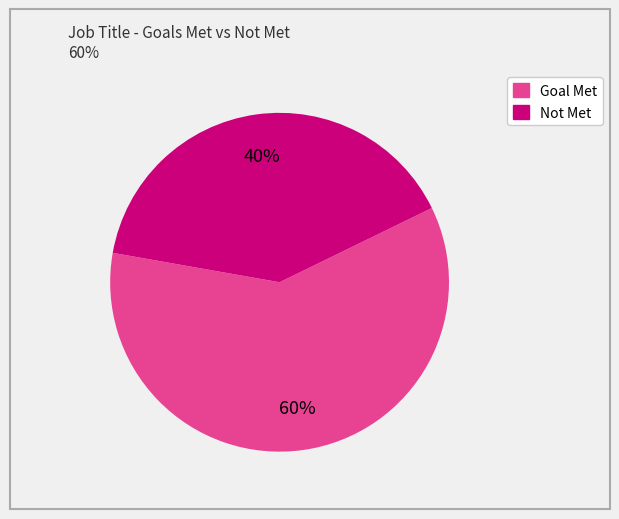

Between Not Met and Goal Met, which is larger?

Goal Met